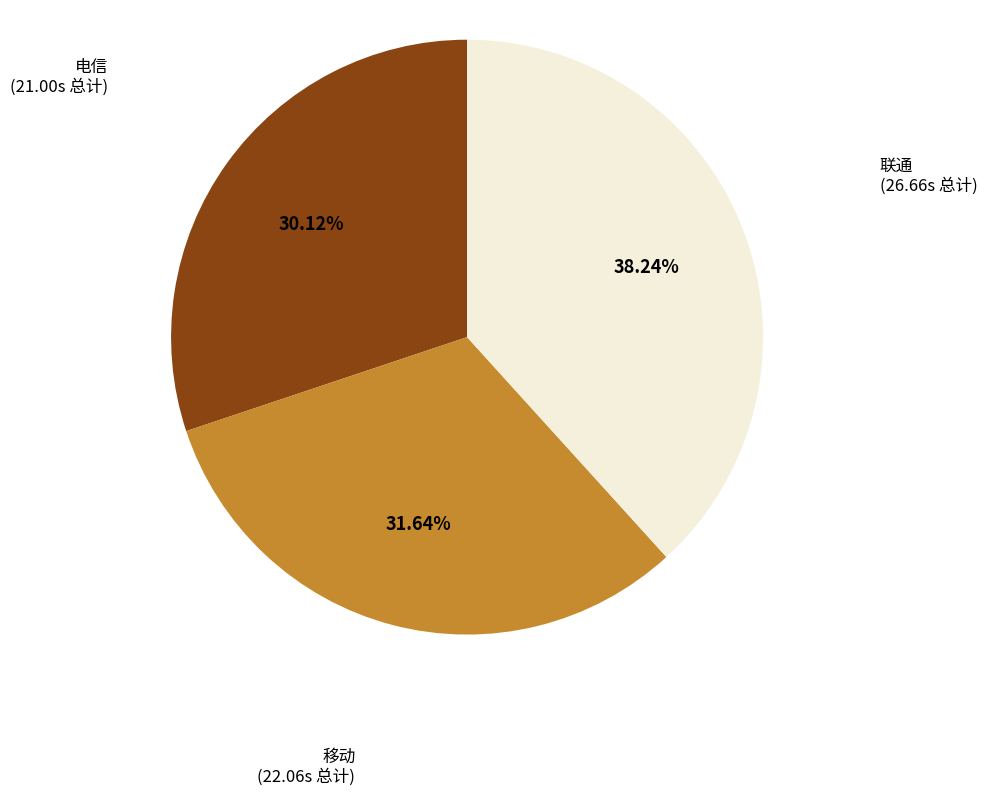

Is there a majority slice in this chart?

No